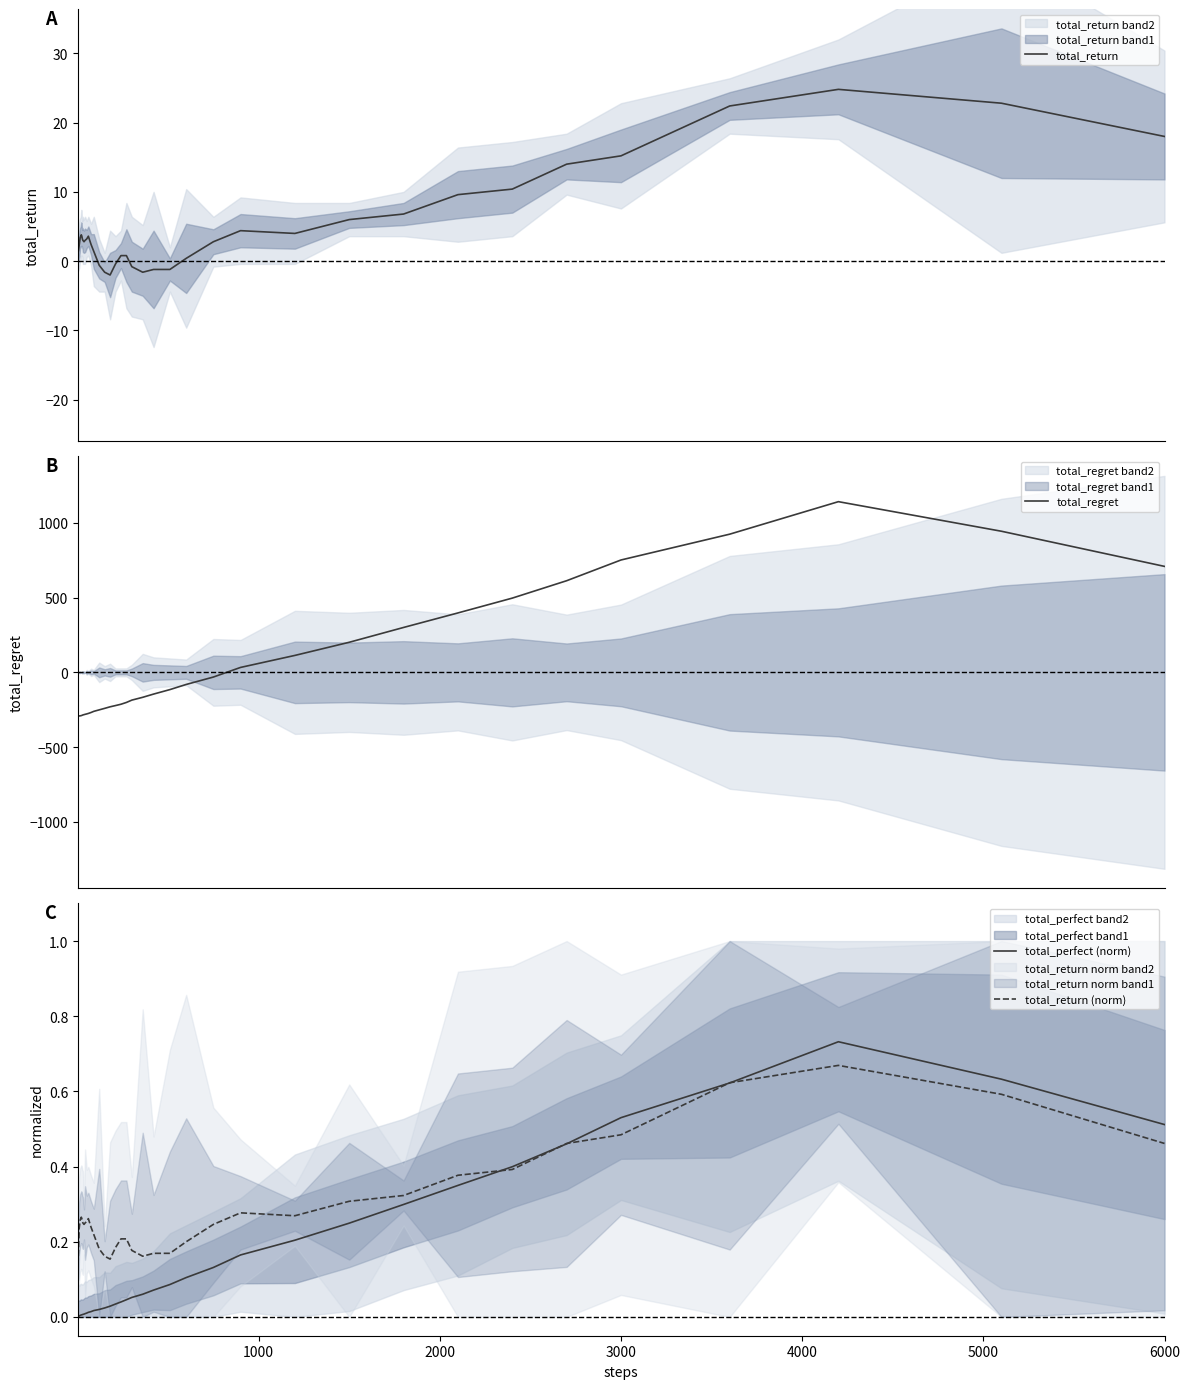

Count the total_return (norm) values in the range 0 to 1.

40